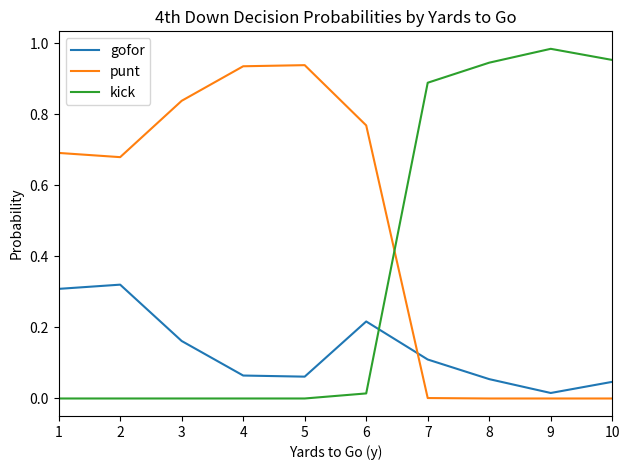

Which series has the largest total across all categories?

punt